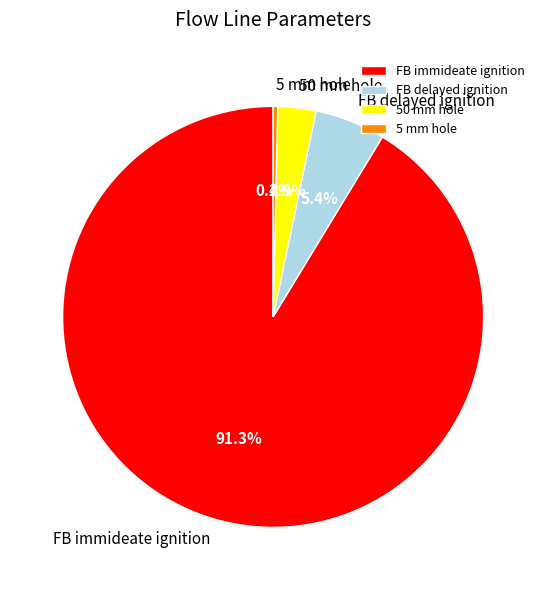

Approximately how many times larger is the value at 50 mm hole compared to FB delayed ignition?

0.5